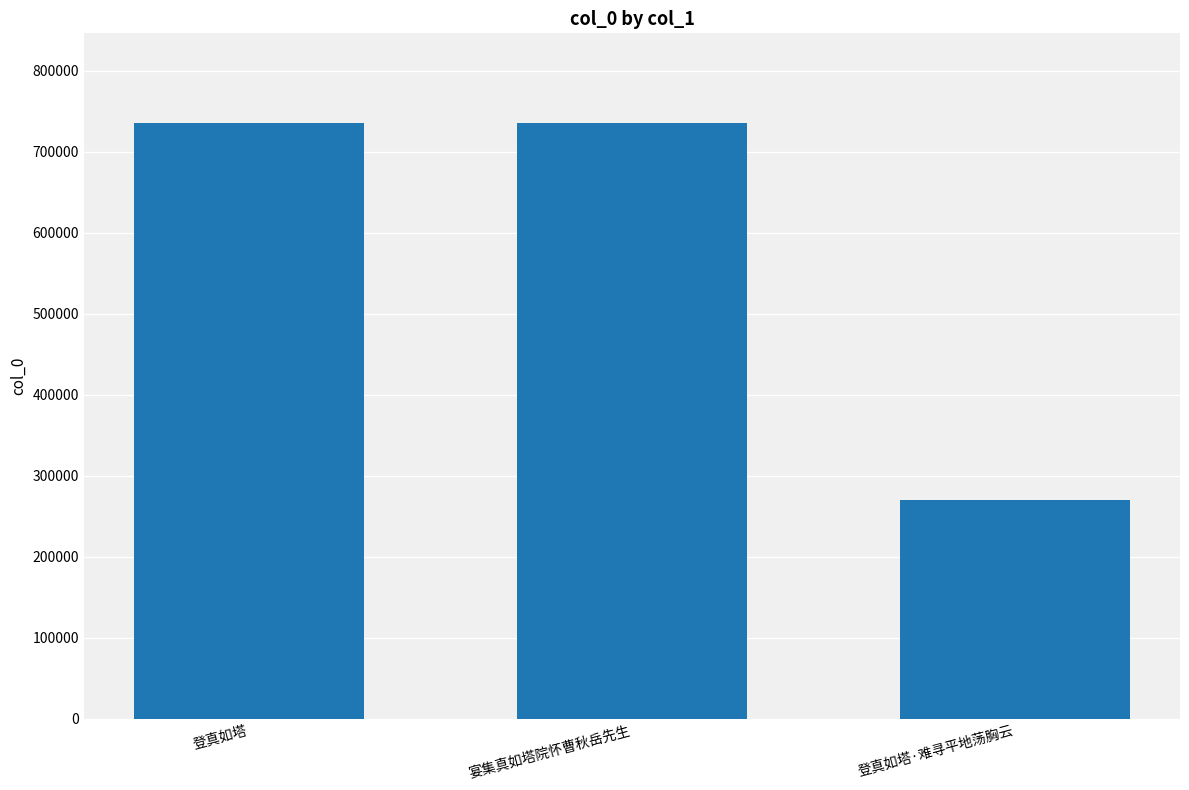

What is the value of the 2nd bar from the left?

735586